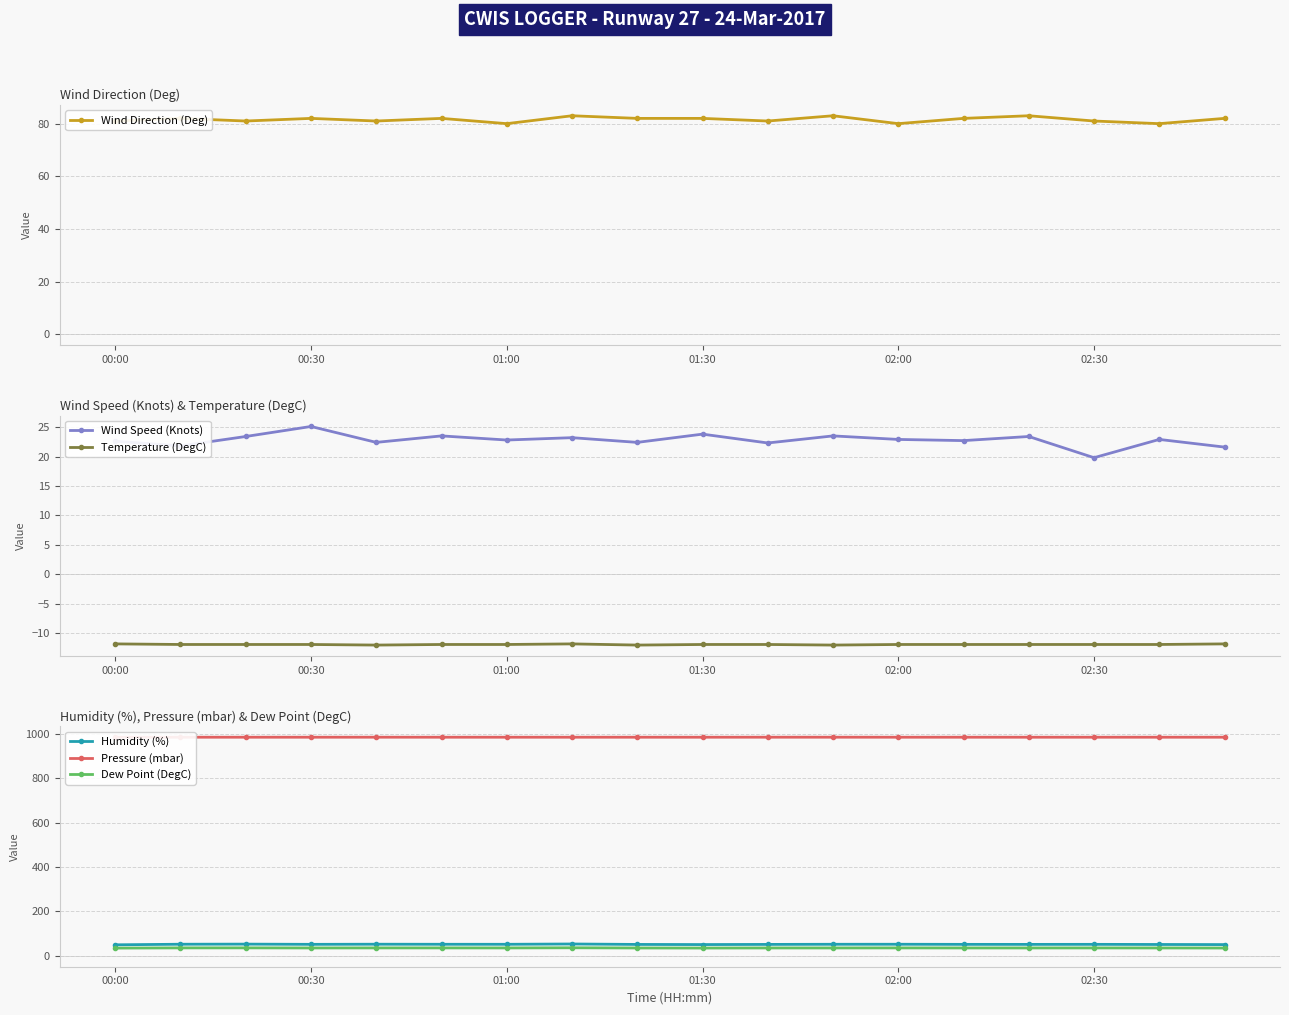

Which series has the widest spread of values?

Wind Speed (Knots)